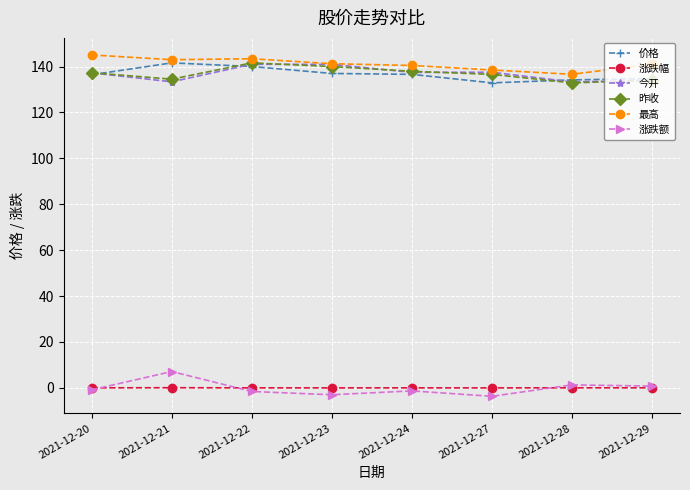

Which series ends up on top after the final intersection of 今开 and 昨收?

今开